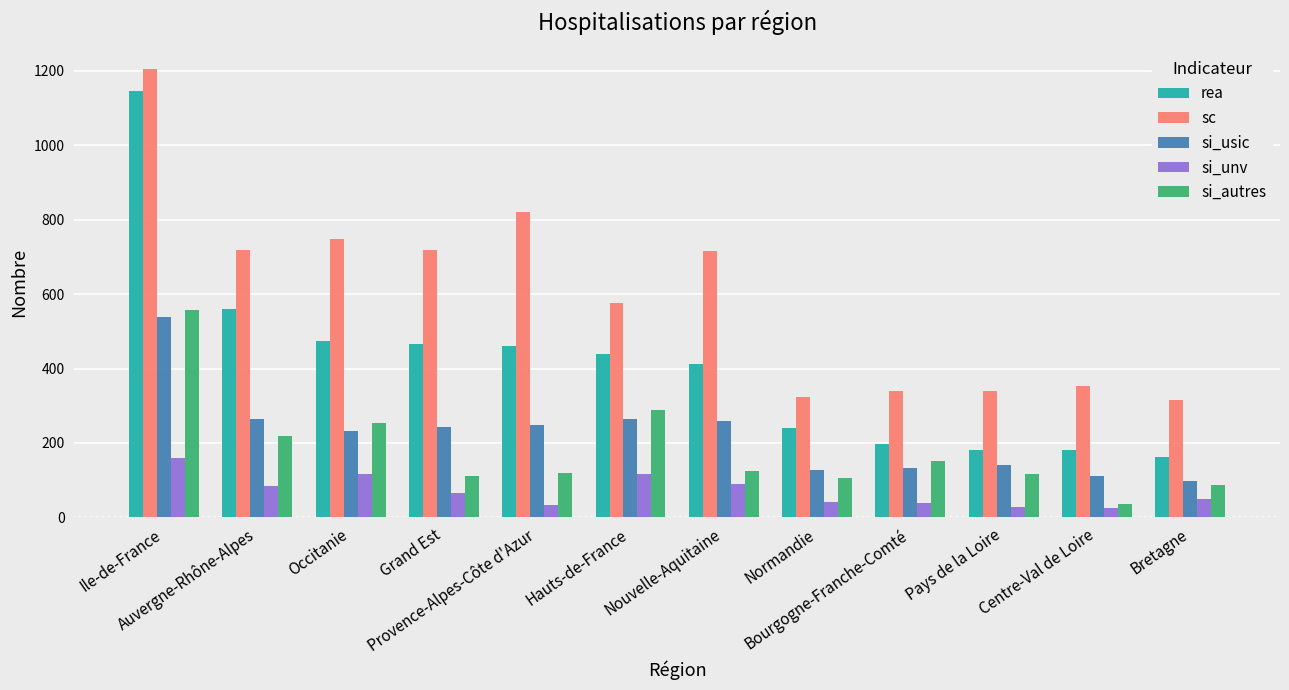

What is the label of the 2nd bar from the right?

Centre-Val de Loire